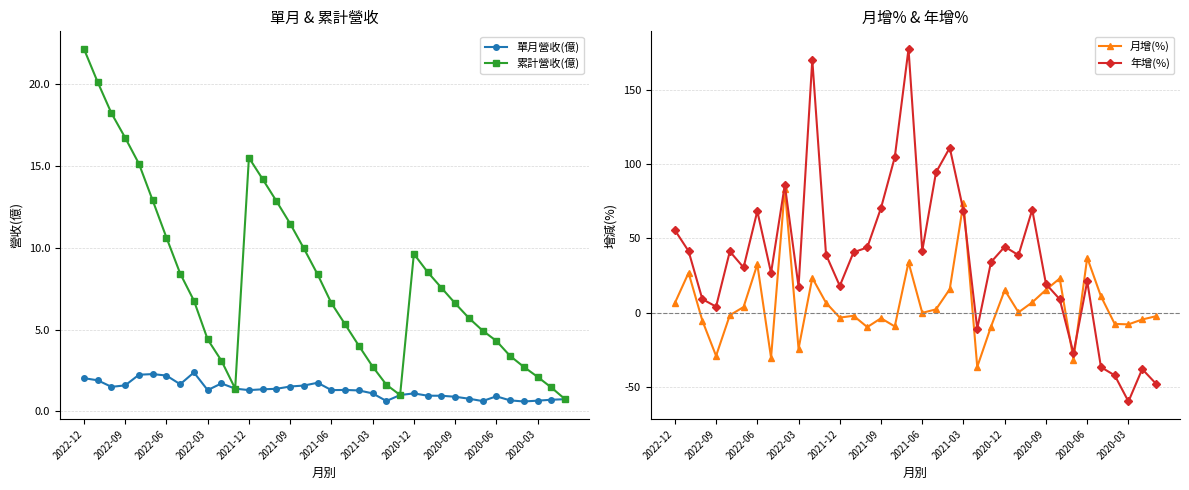

The value of 單月營收(億) at 2022-12 is 2.0. True or false?

True